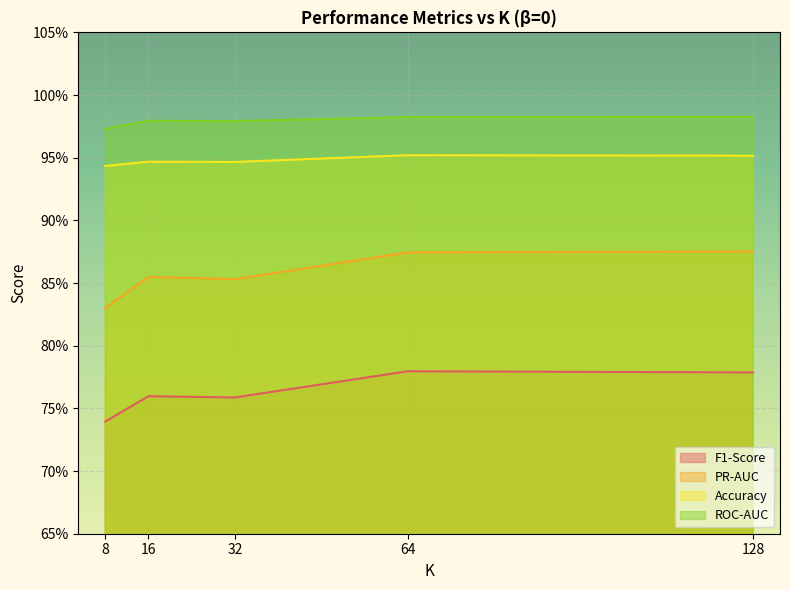

The value of F1-Score at 128 is 0.5. True or false?

False